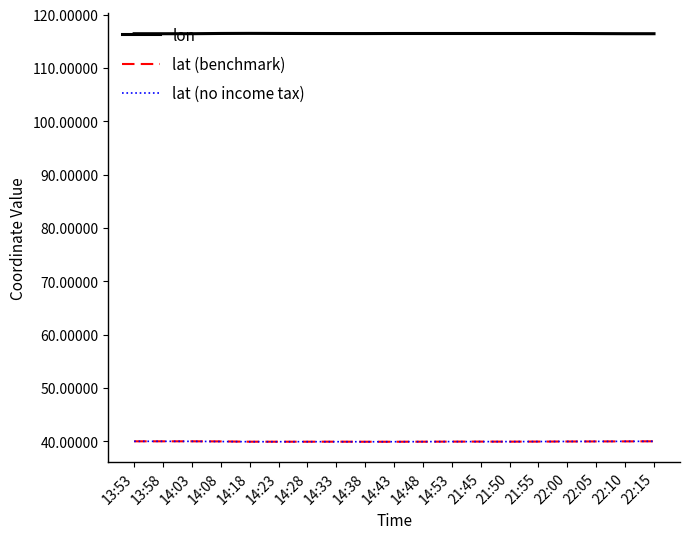

True or false: lon and lat (no income tax) cross at least once.

False